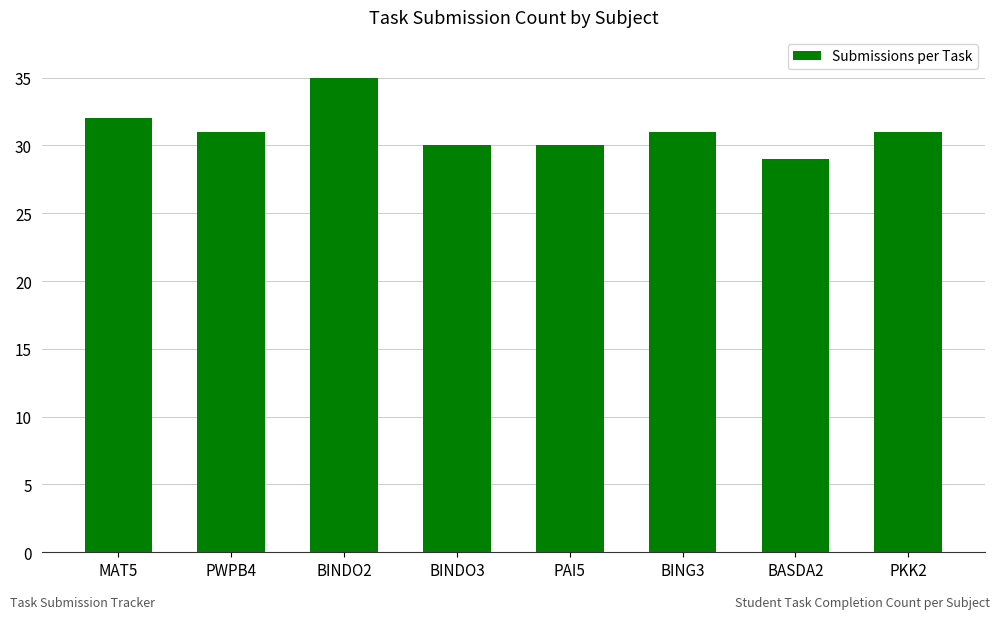

Where does the data first go above 31?

MAT5